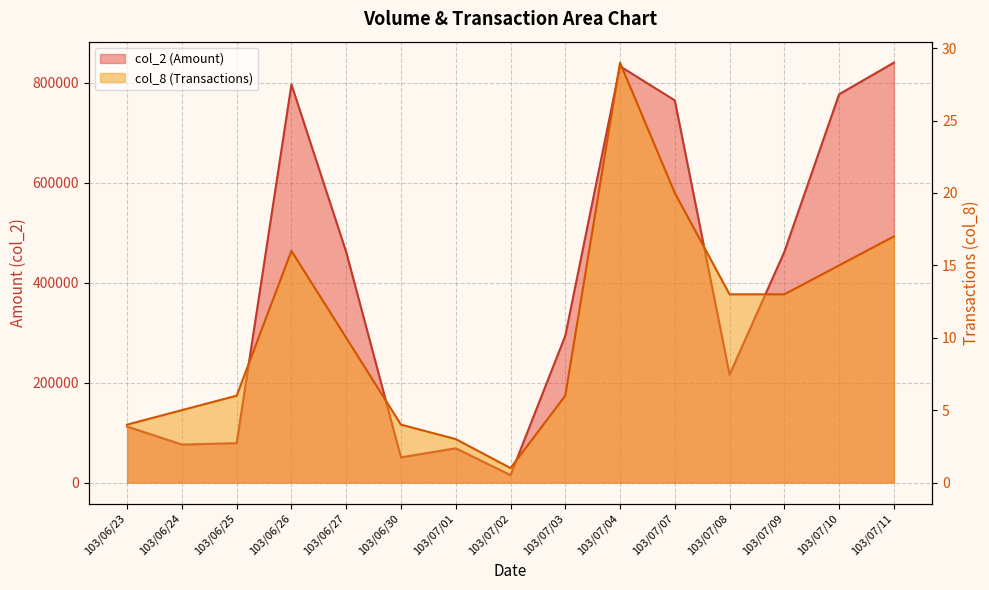

What is the difference between the maximum and minimum values in the col_8 series?

28